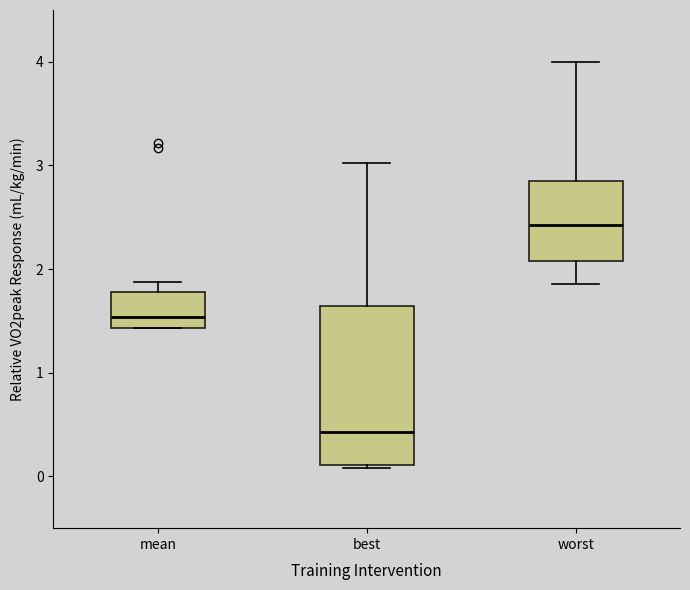

Which box is the tallest, from its lower edge to its upper edge?

best